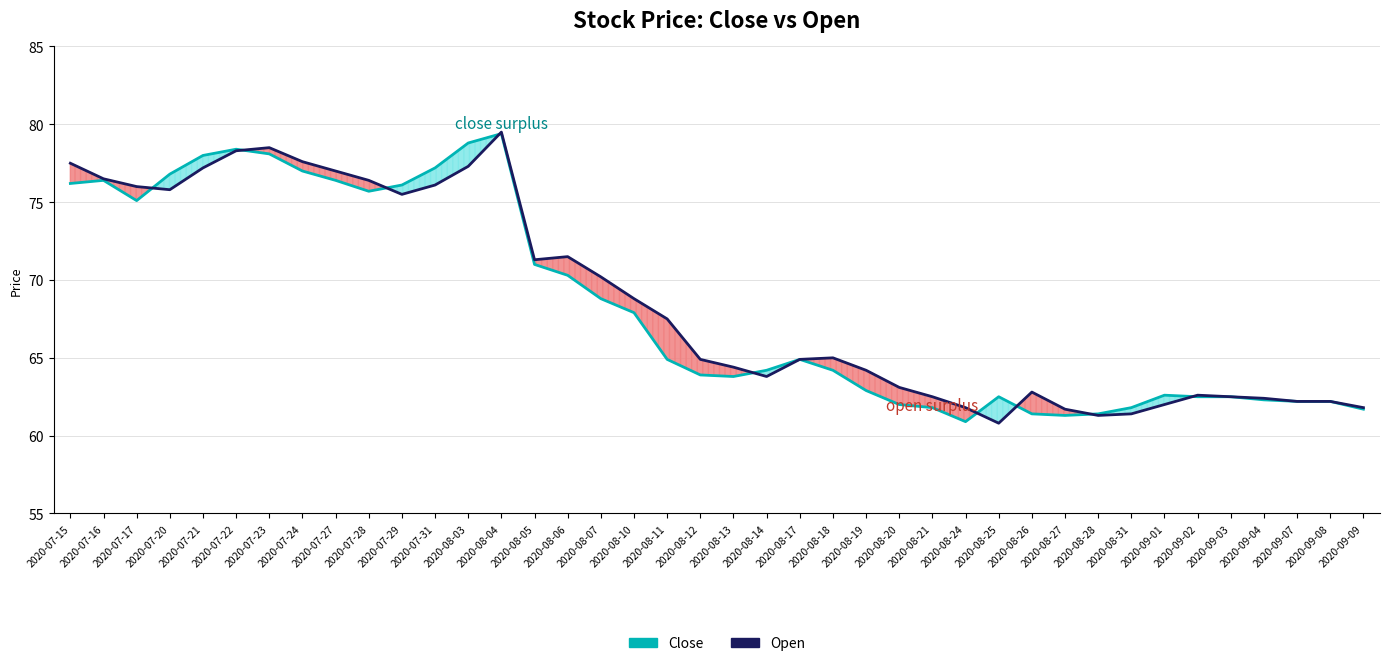

List the series in order of their overall mean, lowest first.

Close, Open